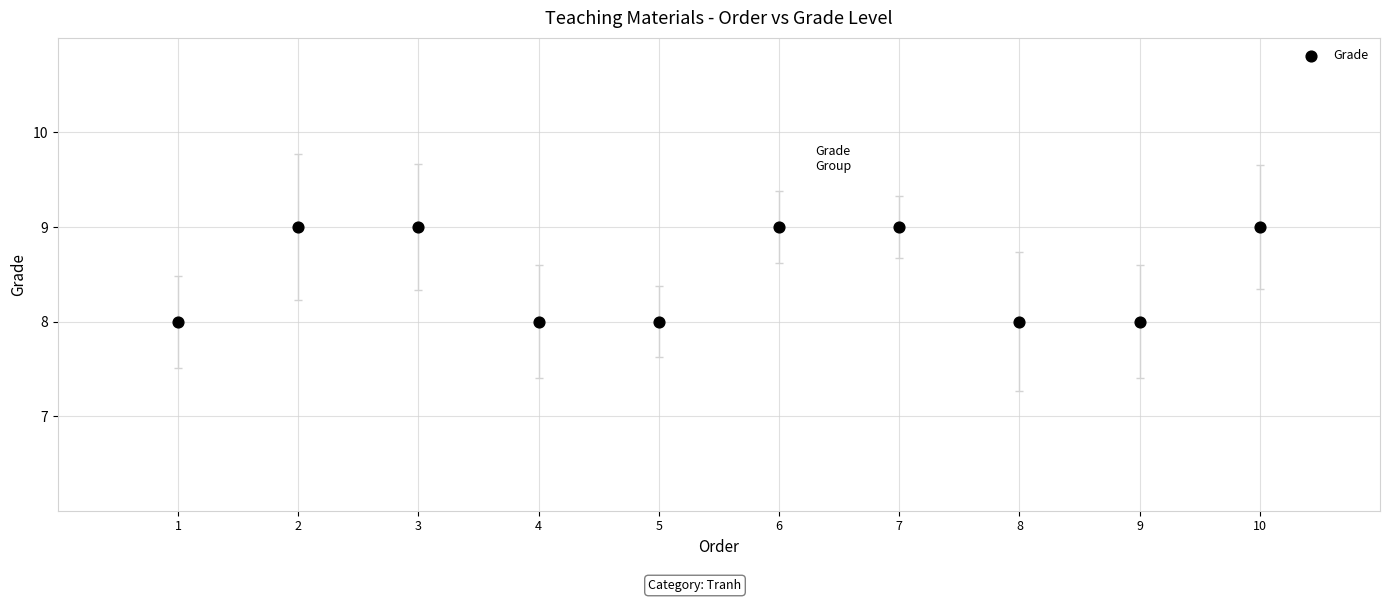

What is the average X value?

6